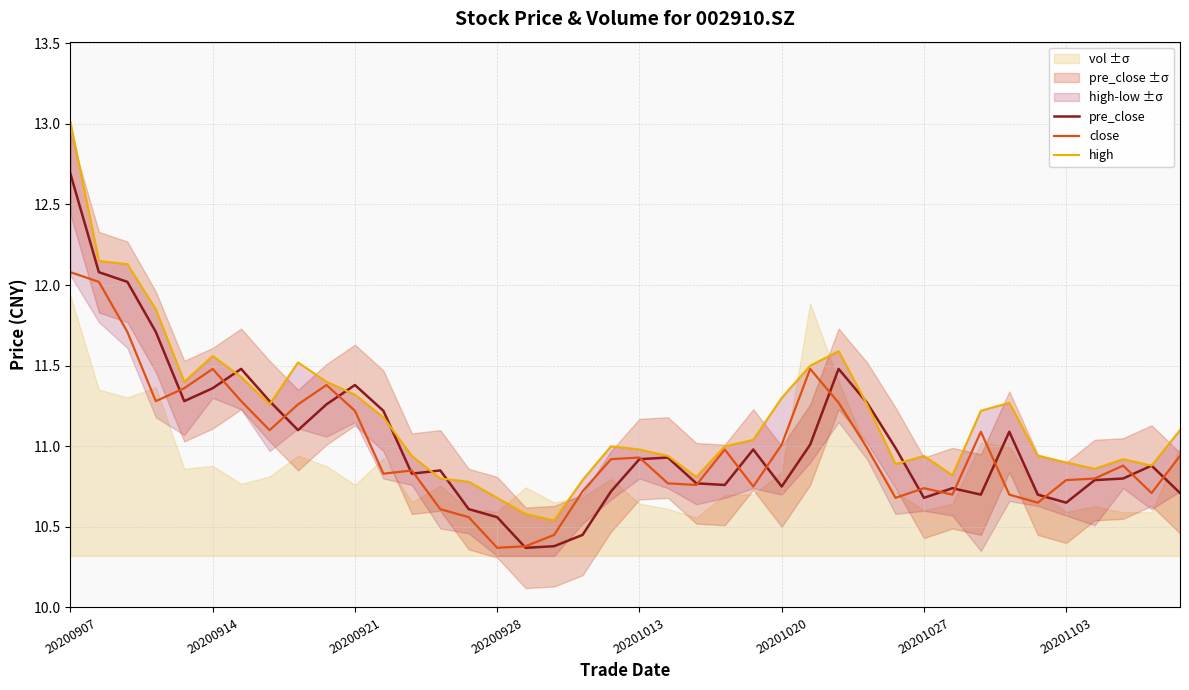

True or false: close and pre_close intersect in this chart.

True